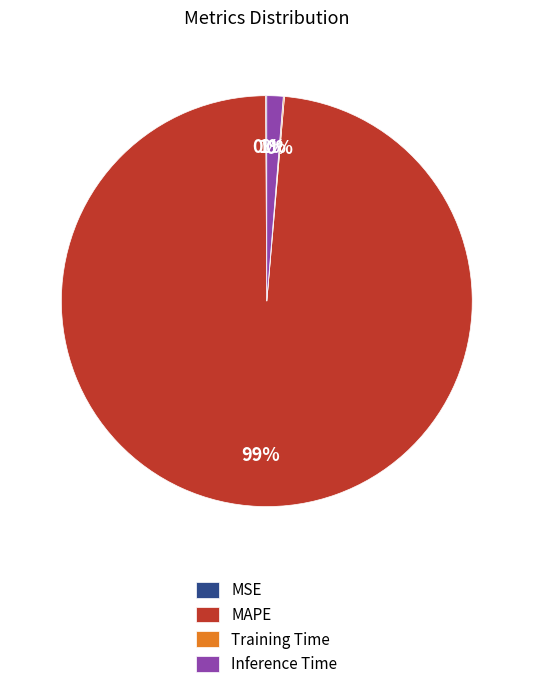

Between MAPE and Inference Time, which is larger?

MAPE